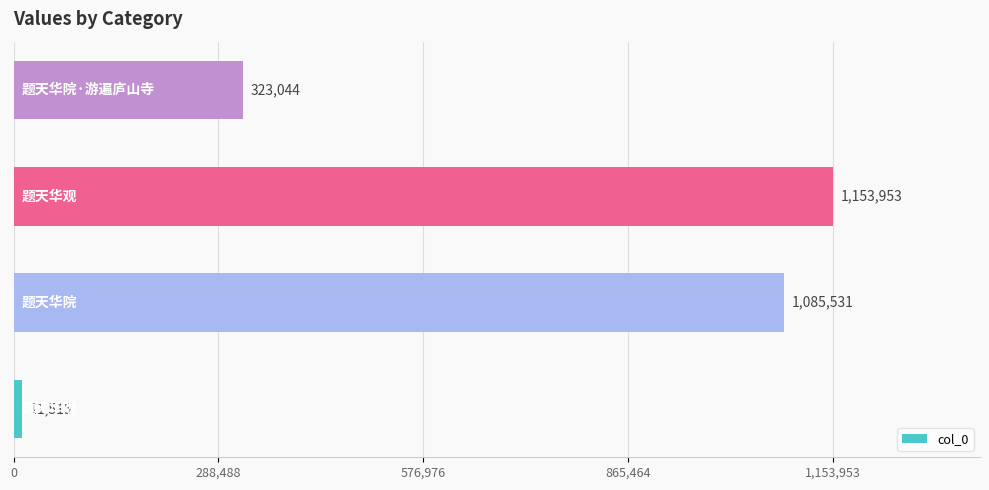

Reading top to bottom, what are all the values shown in this chart?

323044	1153953	1085531	11515